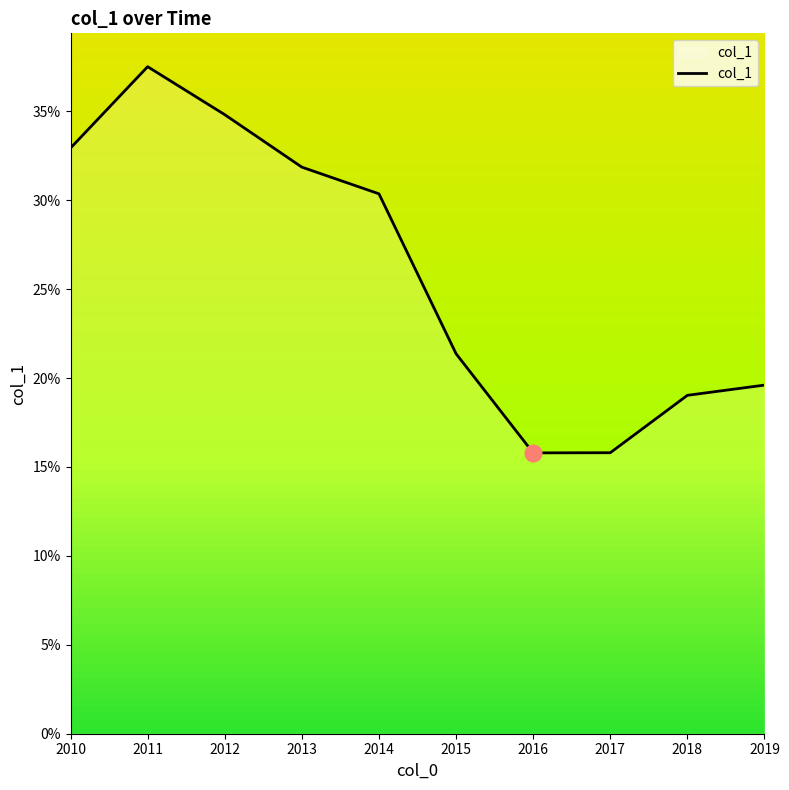

What is the difference between the maximum and minimum values?

0.2